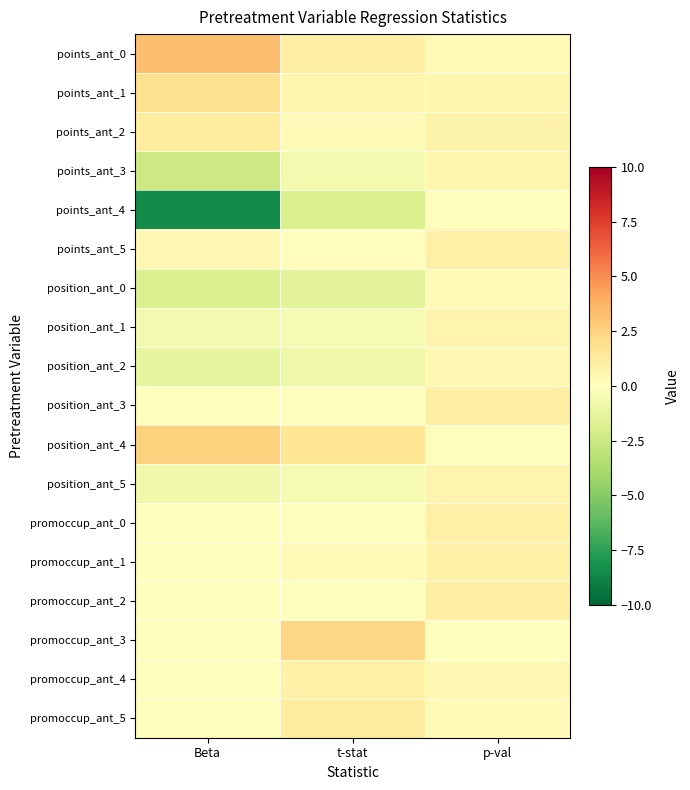

Which series has the largest range (max minus min)?

points_ant_4